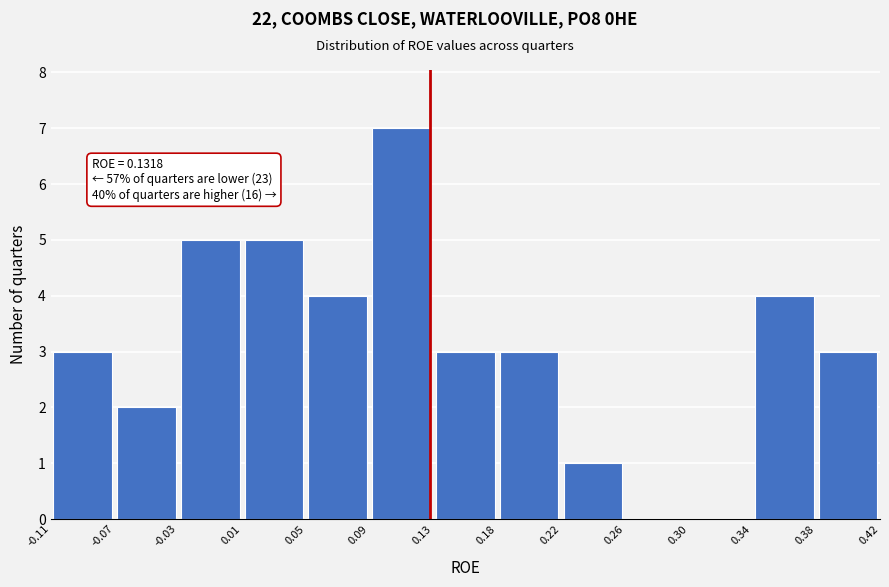

Which range on the x-axis has the tallest bar?

0.09 to 0.13